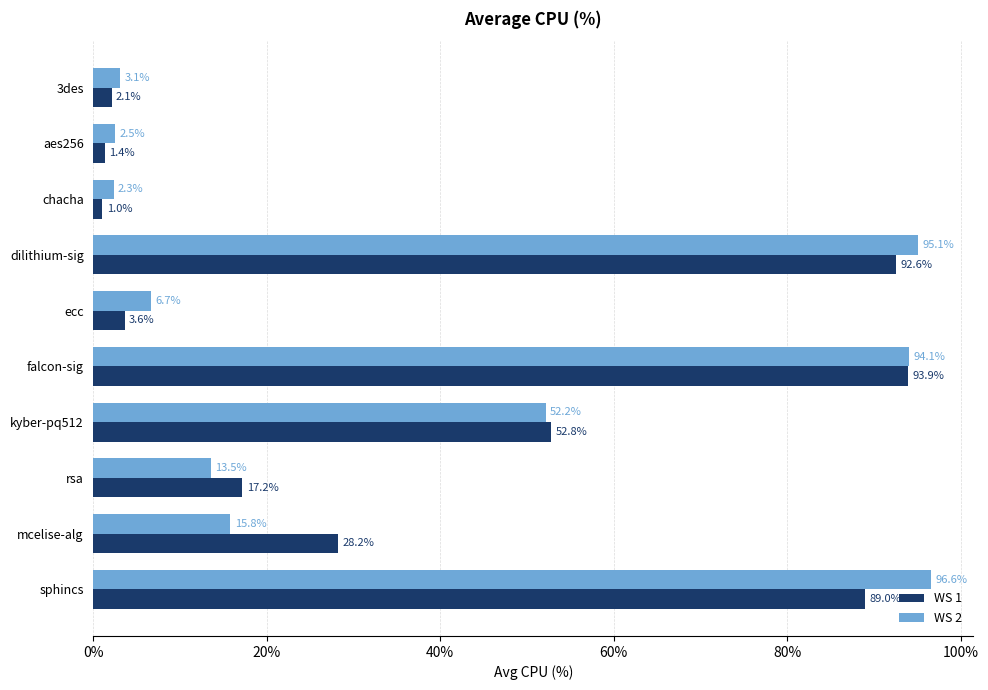

The WS 2 series shows 2.5 at aes256. True or false?

True